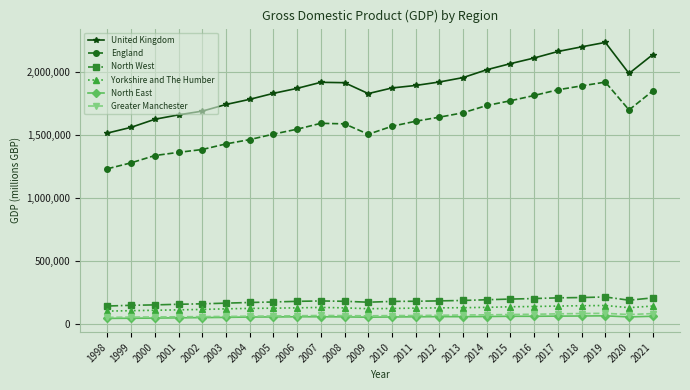

What is the approximate value of North West at 2000, to the nearest 100?

151800